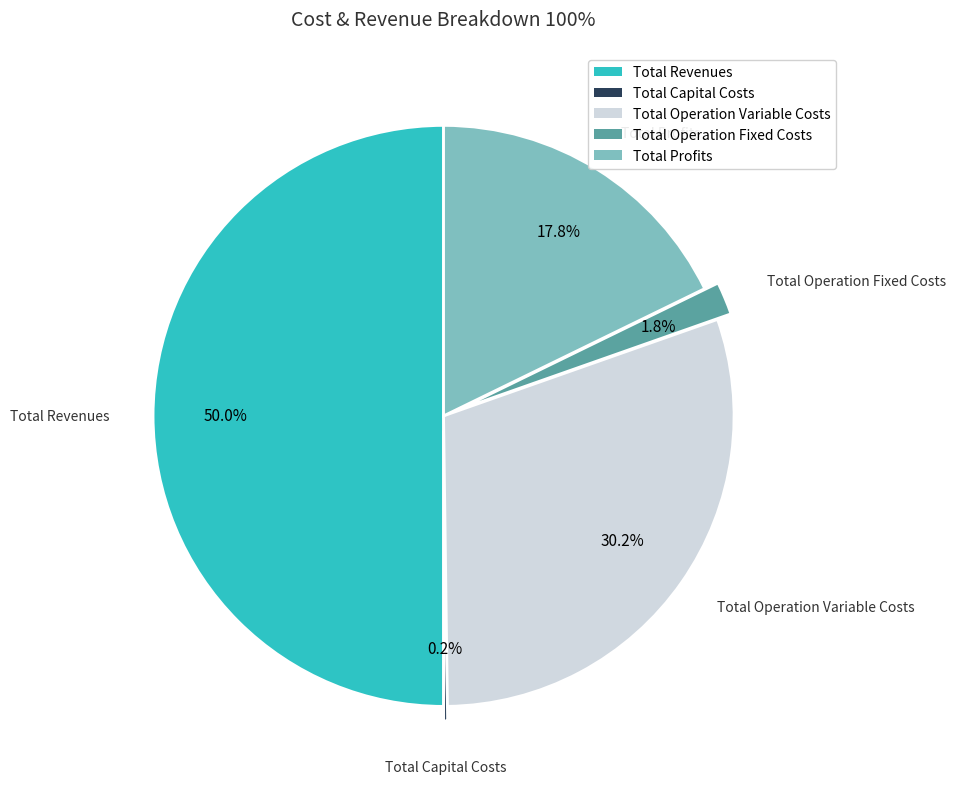

True or false: Total Operation Fixed Costs accounts for 9% of the total.

False